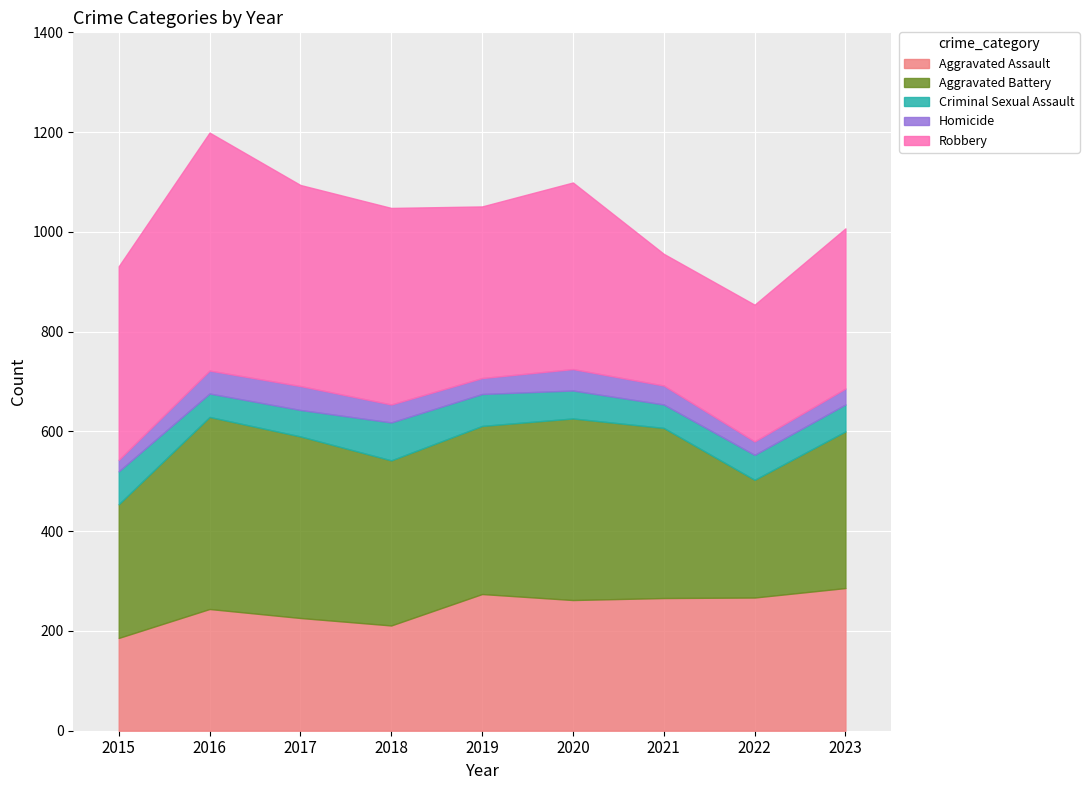

In Aggravated Battery, how many points are lower than both neighbors (excluding endpoints)?

2